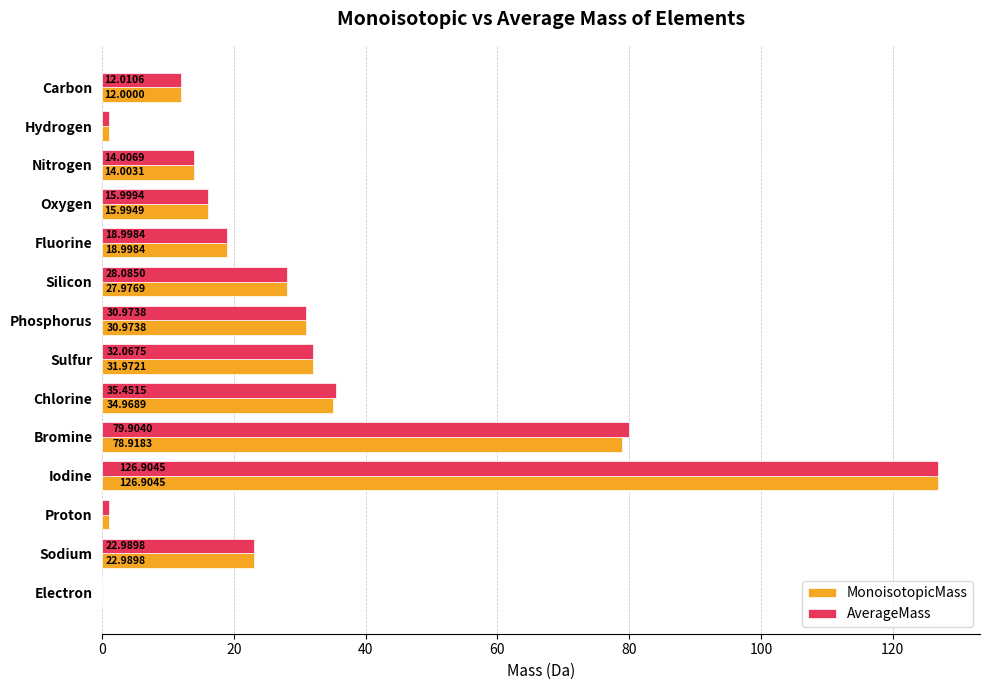

At which category does the chart reach its peak across all series?

Iodine